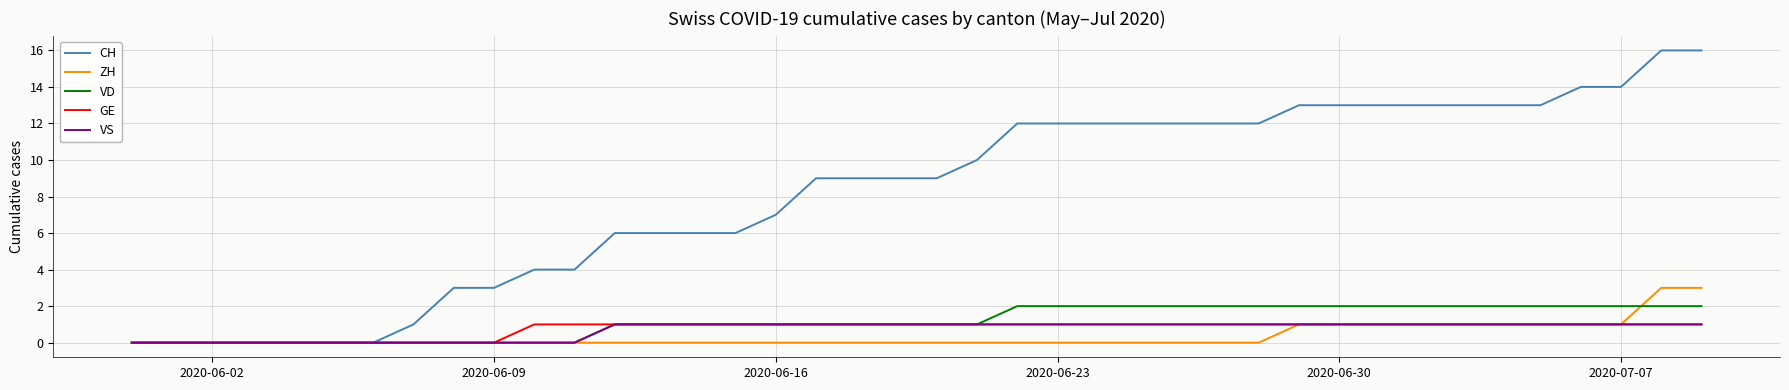

What is the greatest value displayed?

16